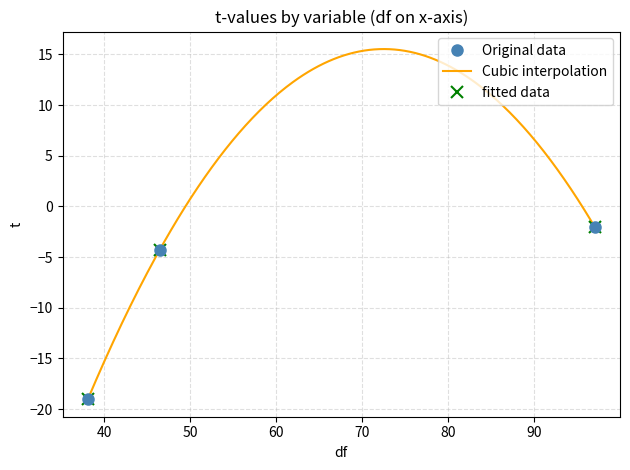

How many values exceed -4?

1